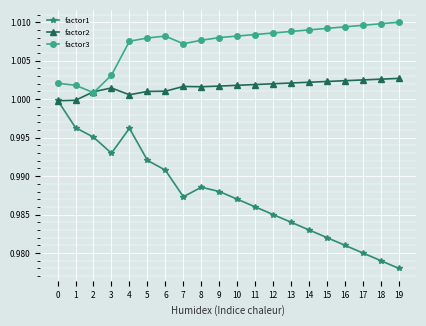

Between 1 and 6, which series saw the biggest shift?

factor3